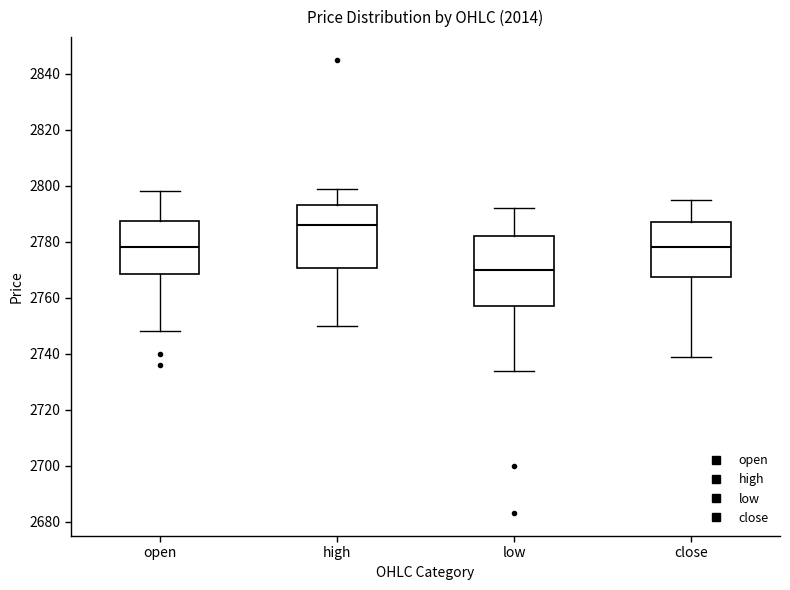

Where does the upper whisker of the box for high end on the y-axis? The values are not printed on the chart, so give them approximately, as read against the axis.

2800